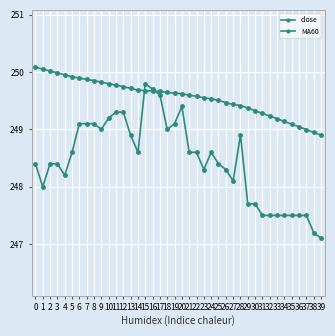

The close series shows 248.3 at 23. True or false?

True